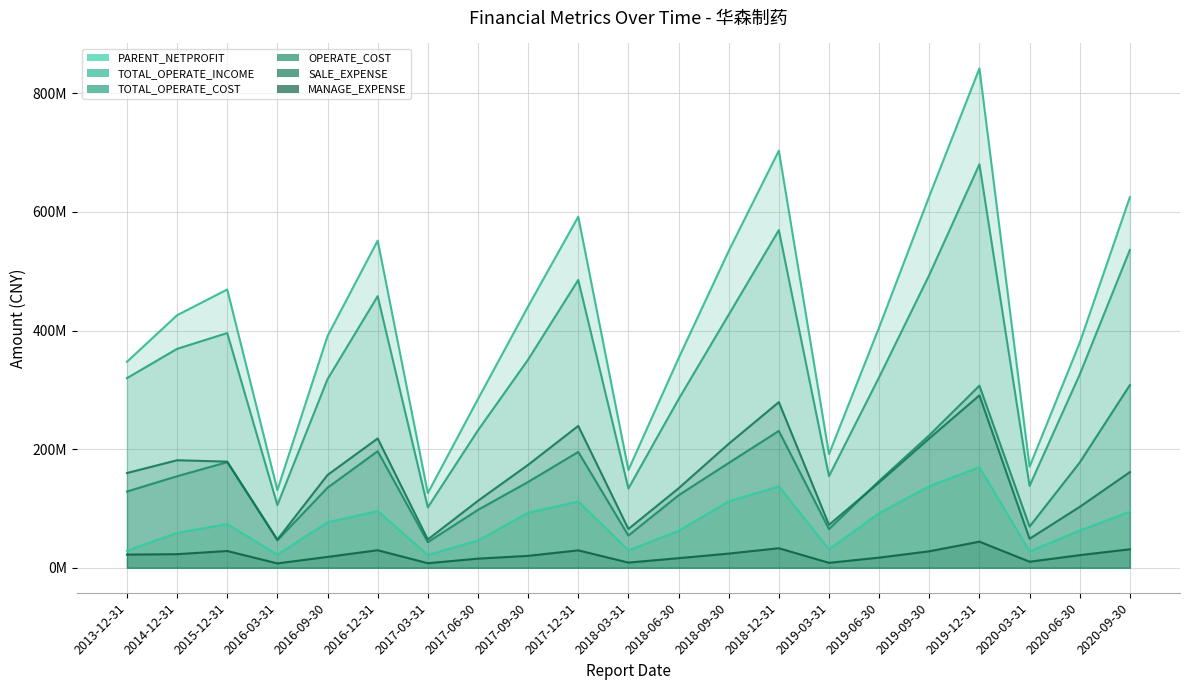

How many distinct data groups are displayed?

6